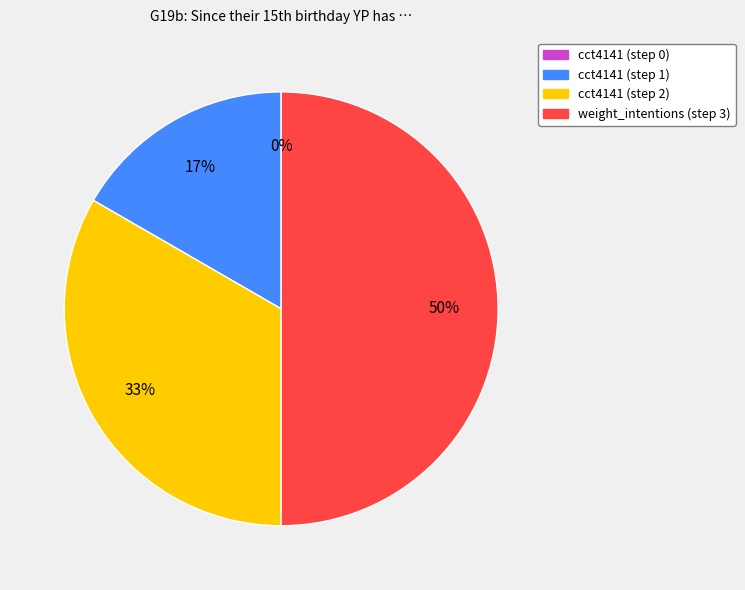

Which slice is the smallest?

cct4141 (step 0)